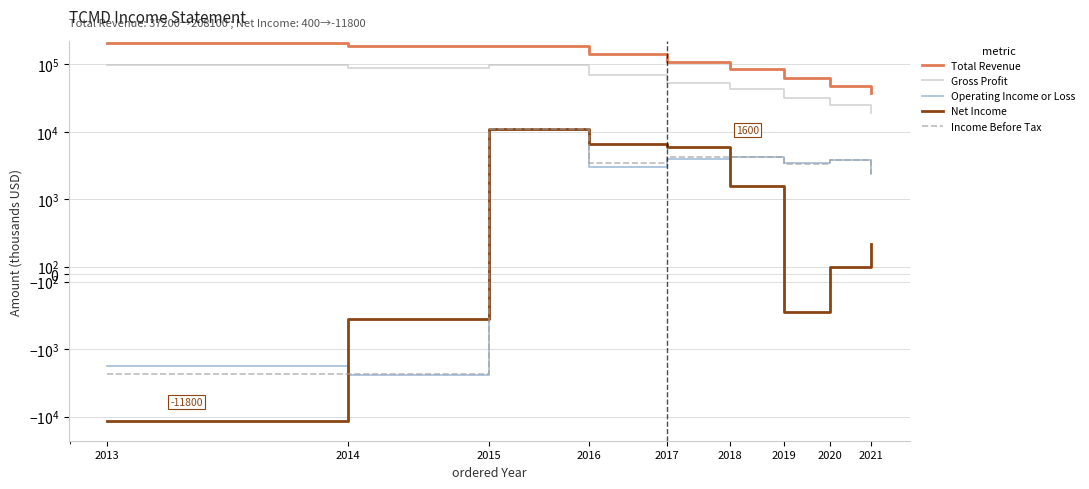

What is the difference between the maximum and minimum values in the Income Before Tax series?

13400